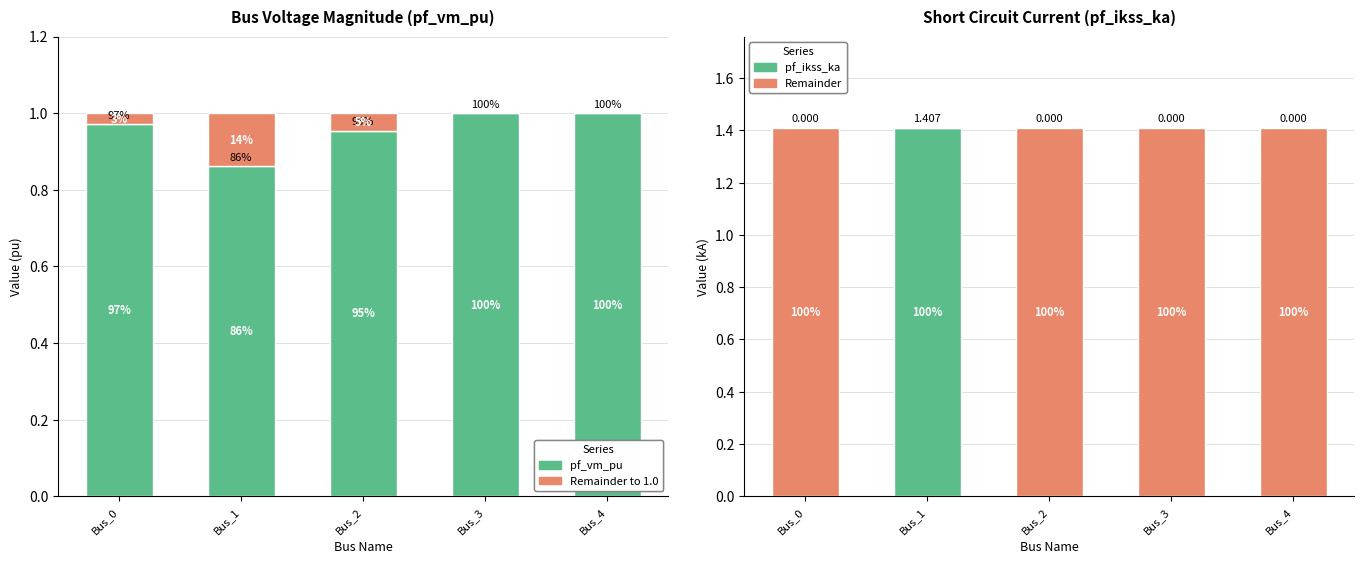

What is the difference between the maximum and minimum values in the pf_vm_pu series?

0.1